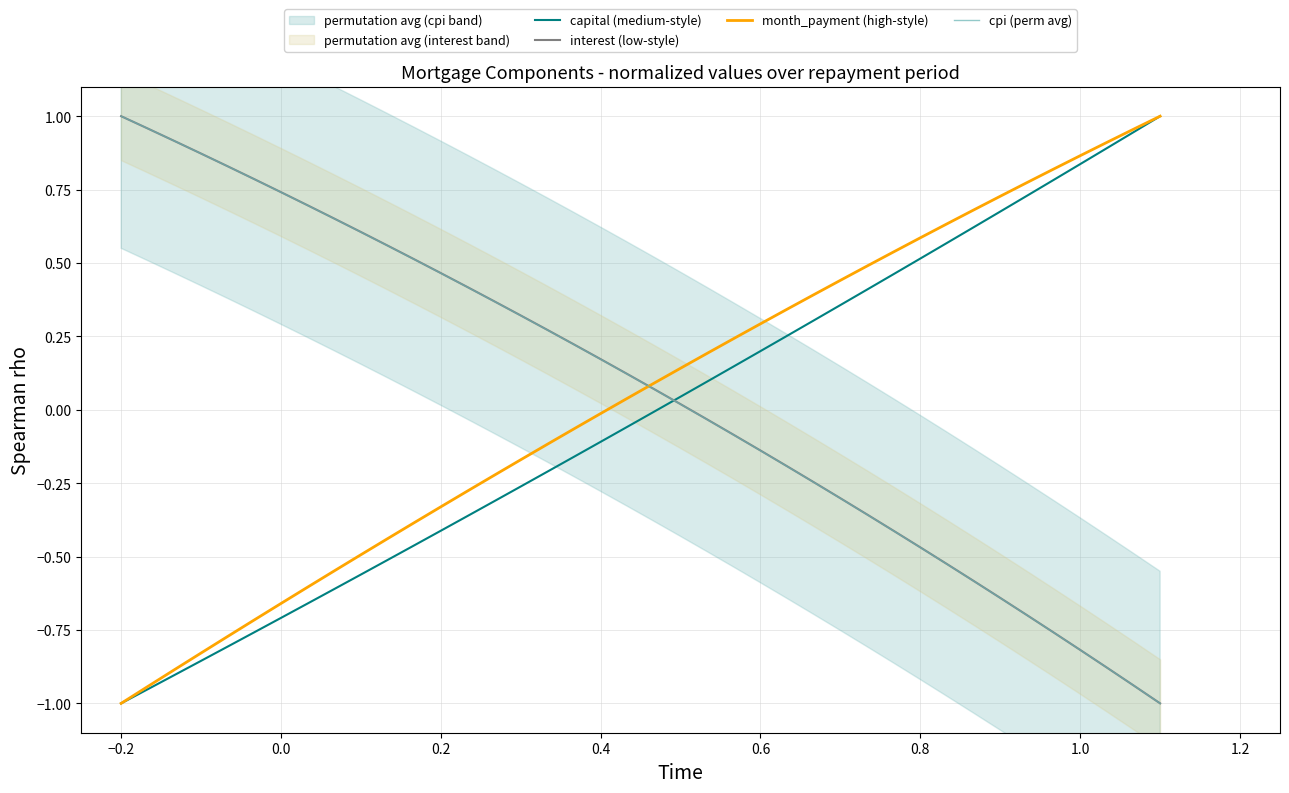

Which series has the widest spread of values?

capital (medium-style)